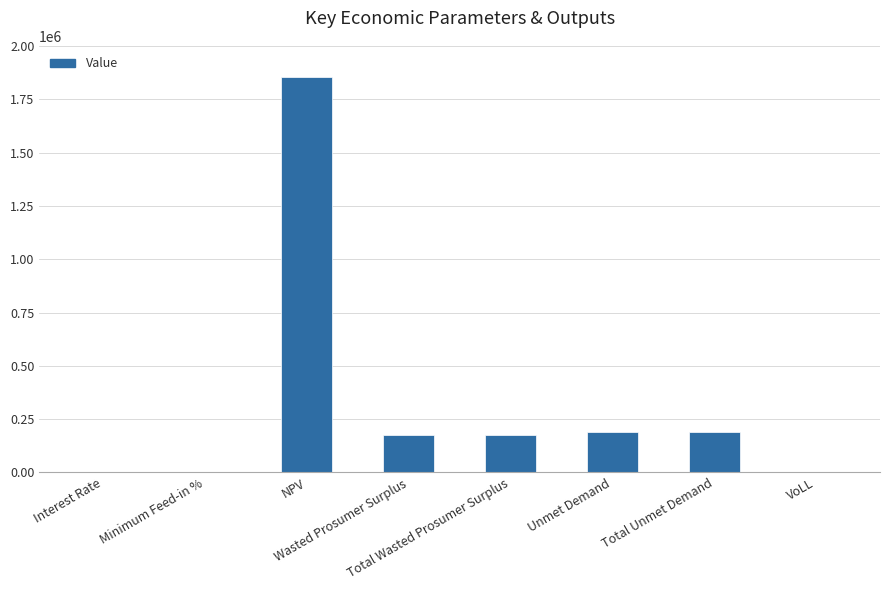

What is the approximate value at Total Unmet Demand?

188256.8